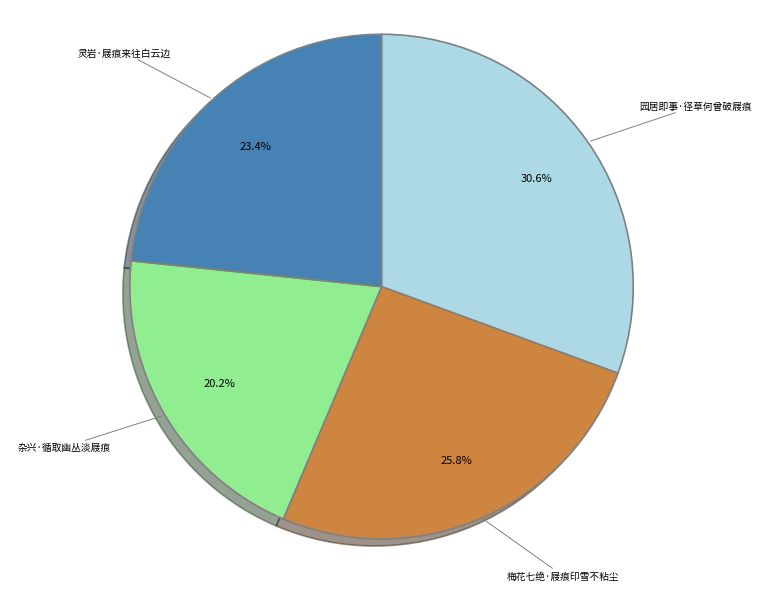

Rank the categories by value from lowest to highest.

杂兴·循取幽丛淡屐痕, 灵岩·屐痕来往白云边, 梅花七绝·屐痕印雪不粘尘, 园居即事·径草何曾破屐痕